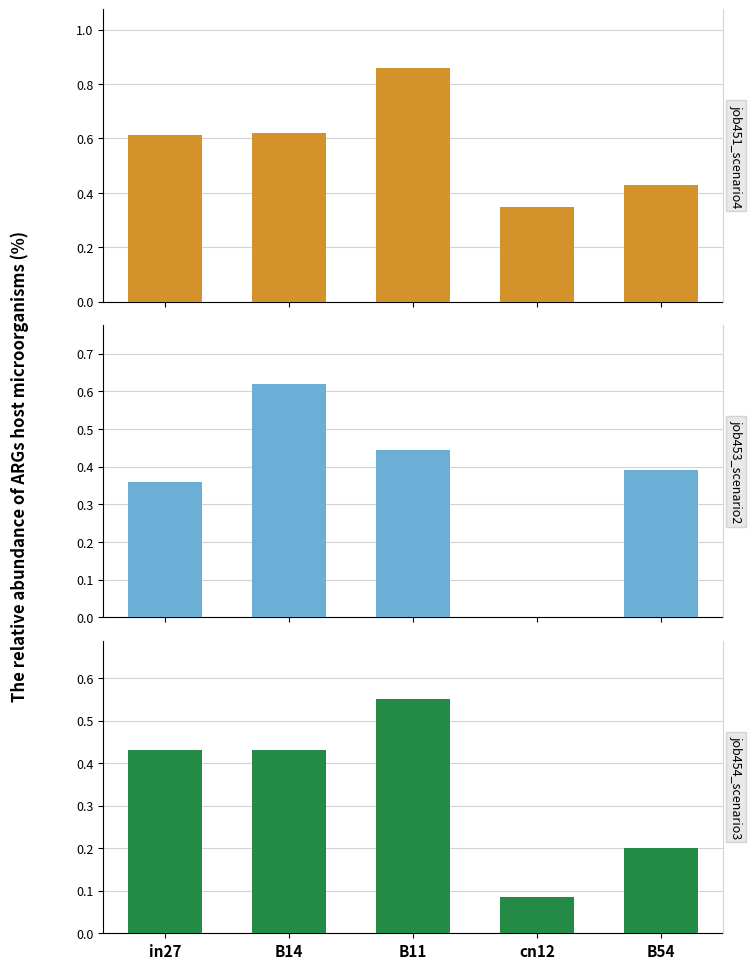

True or false: job453_scenario2_894 has a value of 0.6 at B14.

True